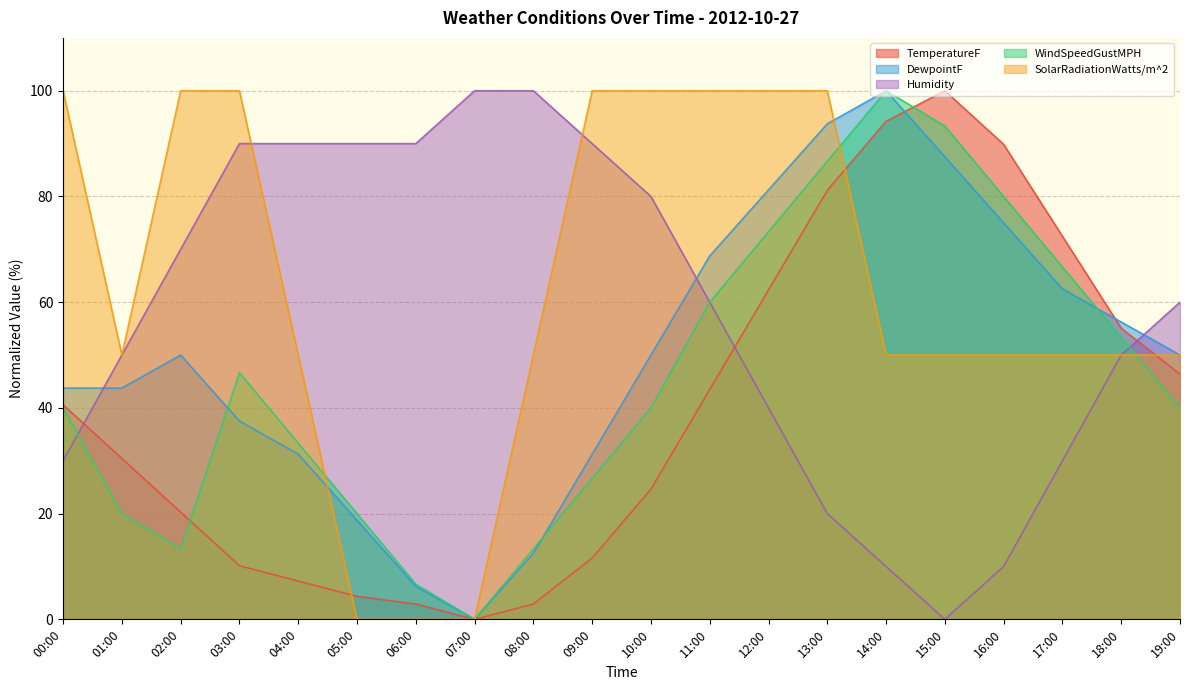

At how many categories does at least one series exceed 33?

20